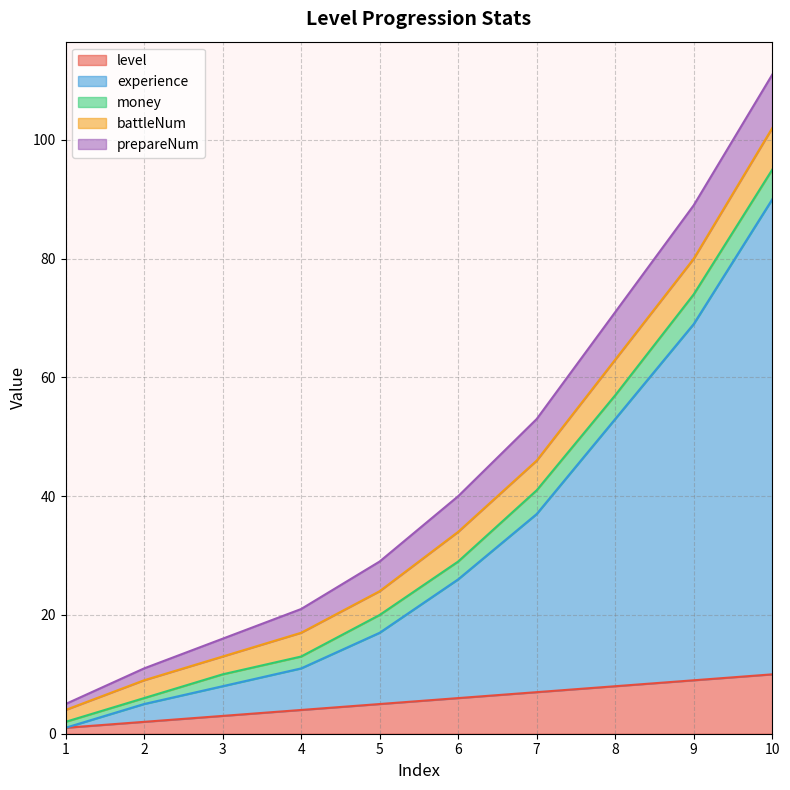

What is the value of the experience point at the 3rd from the left?

5